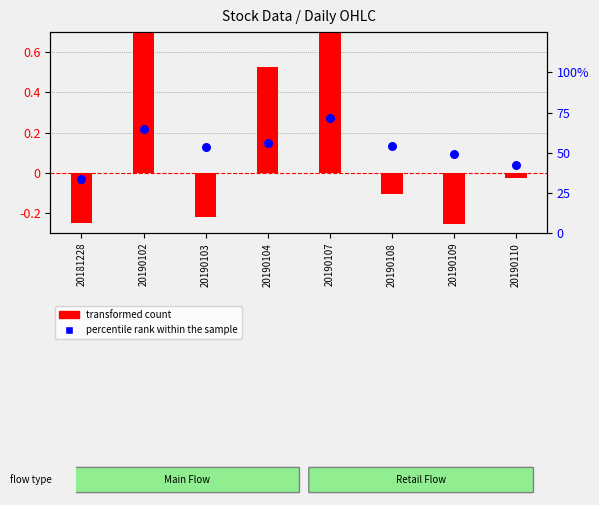

Which series contains the lowest Y value?

transformed count